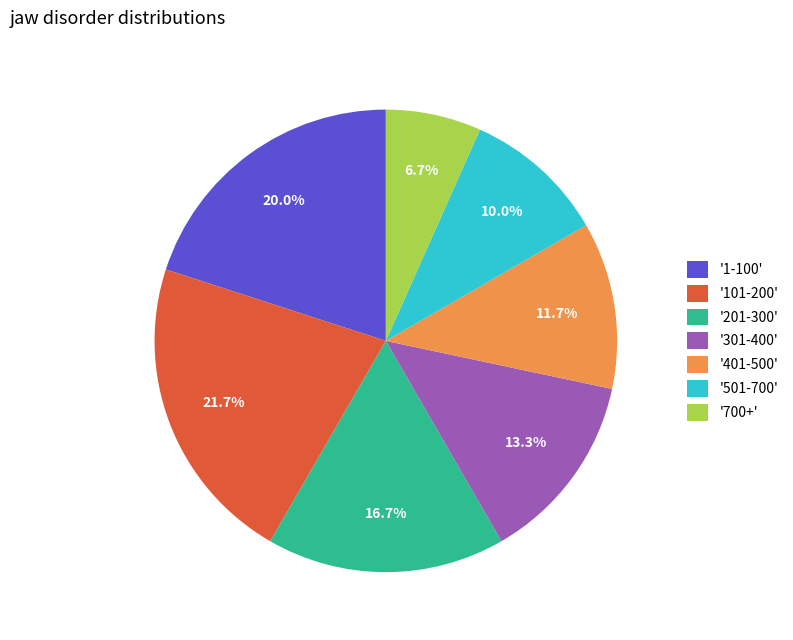

Do '101-200' and '1-100' together represent more than half of the pie?

No